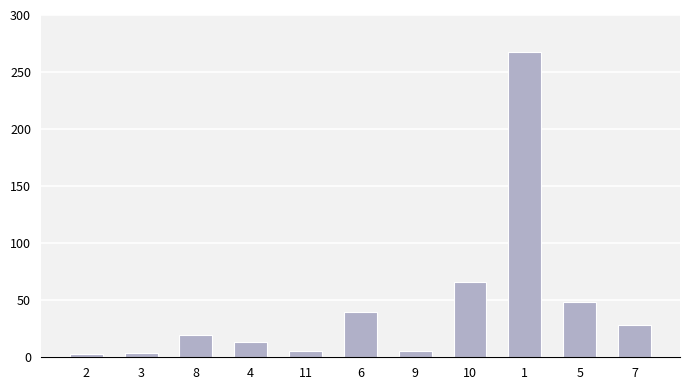

What is the label of the 2nd bar from the left?

3